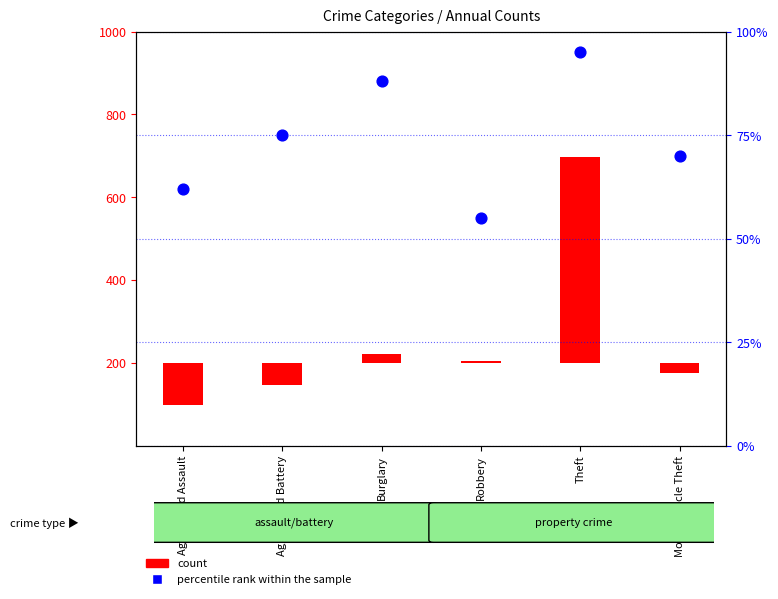

Which series contains the highest Y value?

count